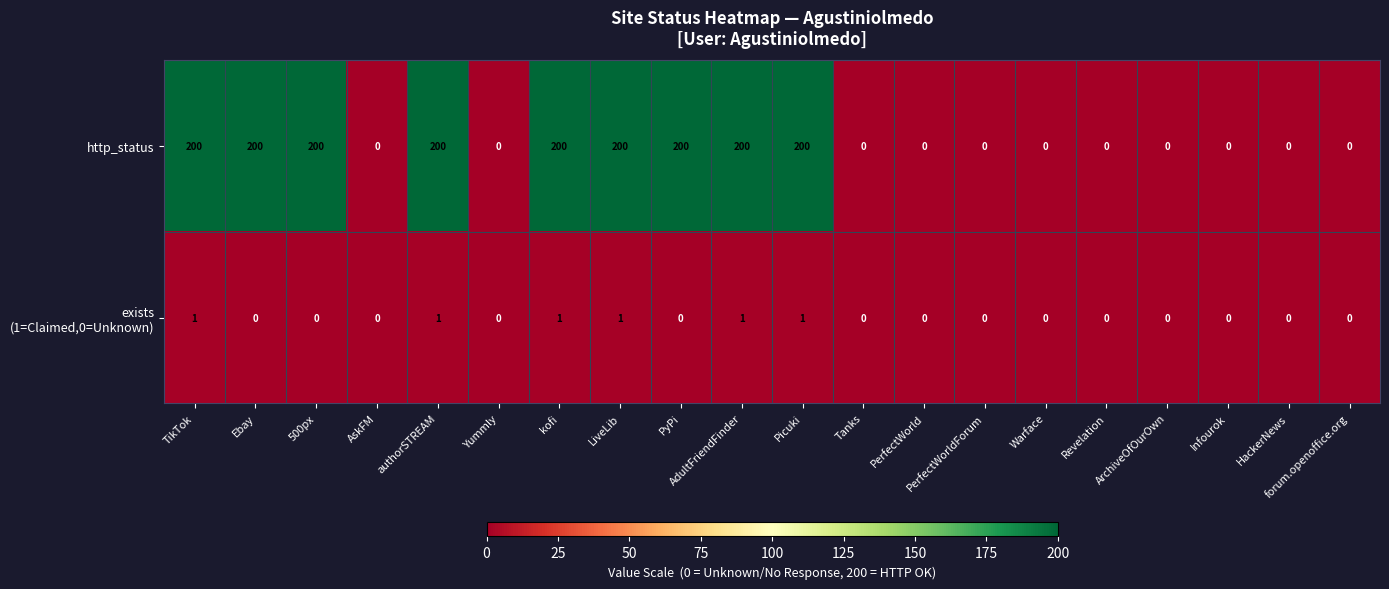

At how many categories does at least one series exceed 4?

9